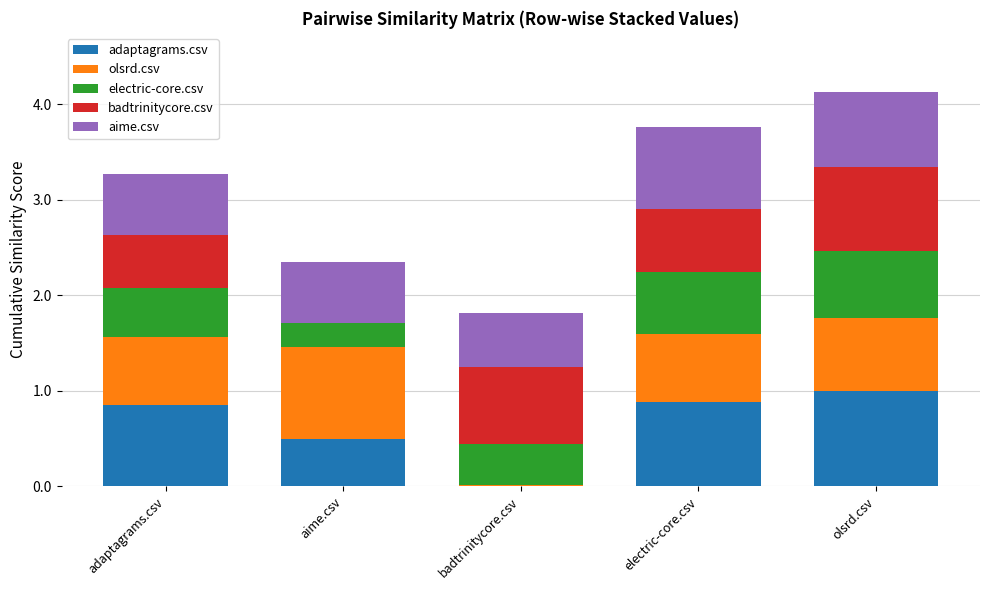

At which label does adaptagrams.csv reach its peak?

olsrd.csv